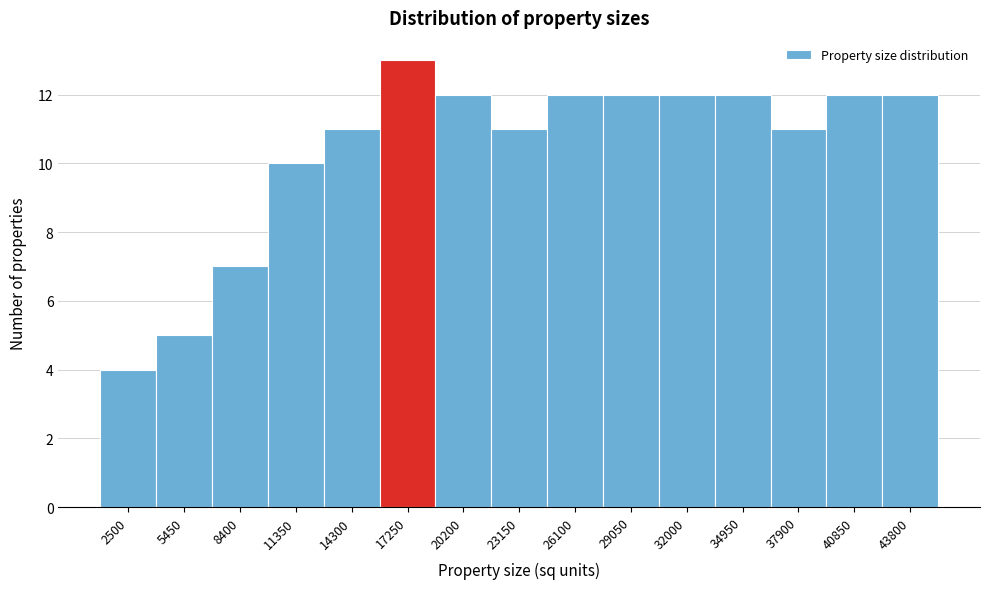

Reading right to left, transcribe all the data shown in this chart.

43800=12	40850=12	37900=11	34950=12	32000=12	29050=12	26100=12	23150=11	20200=12	17250=13	14300=11	11350=10	8400=7	5450=5	2500=4